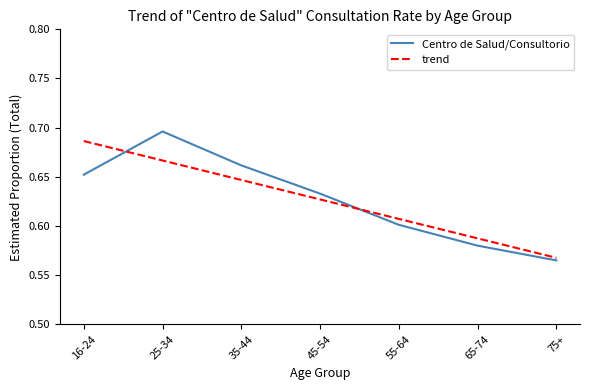

Which category has the lowest value in the Centro de Salud/Consultorio series?

75+